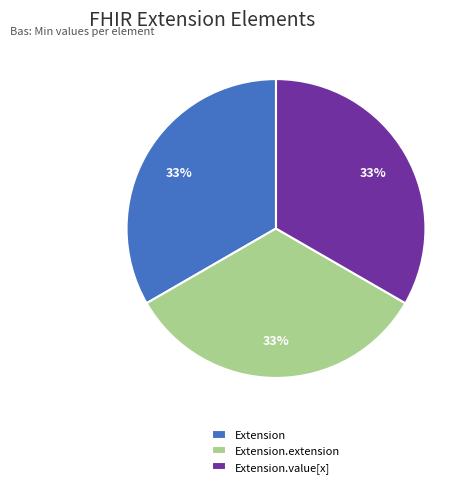

Combined, do Extension and Extension.extension account for over 50%?

Yes